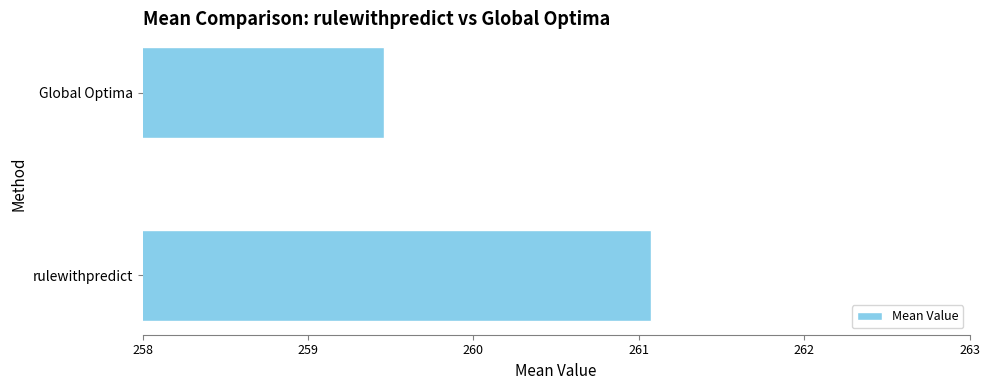

Which category has the highest value across all series?

rulewithpredict